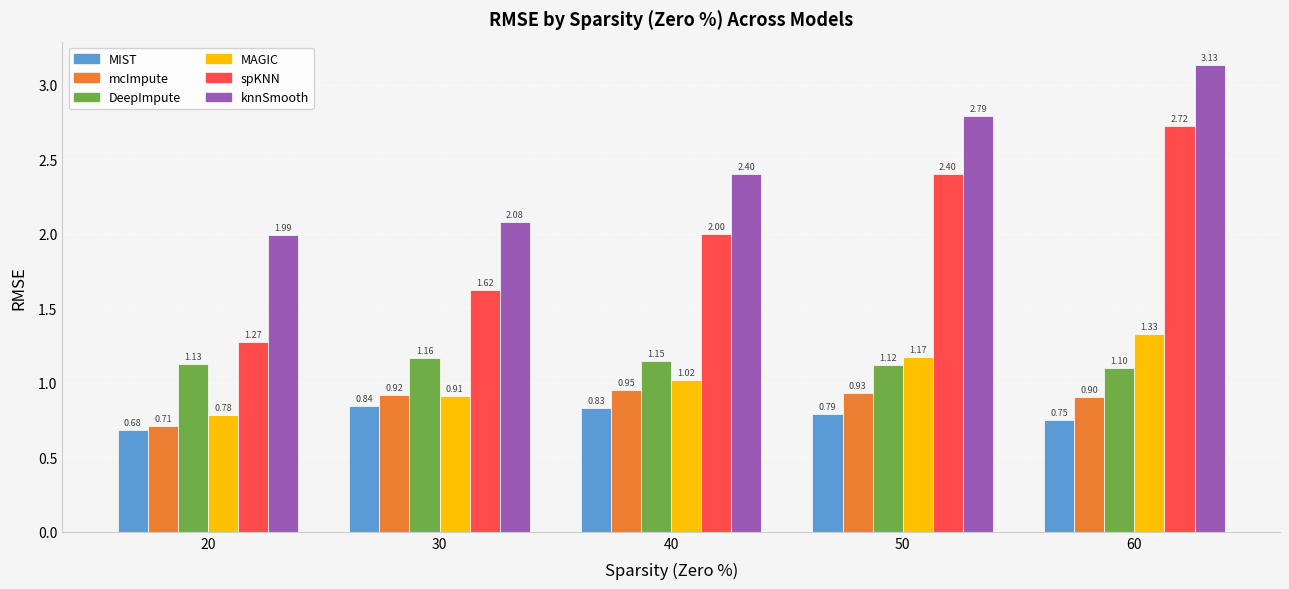

What is the difference between the maximum and minimum values in the DeepImpute series?

0.1